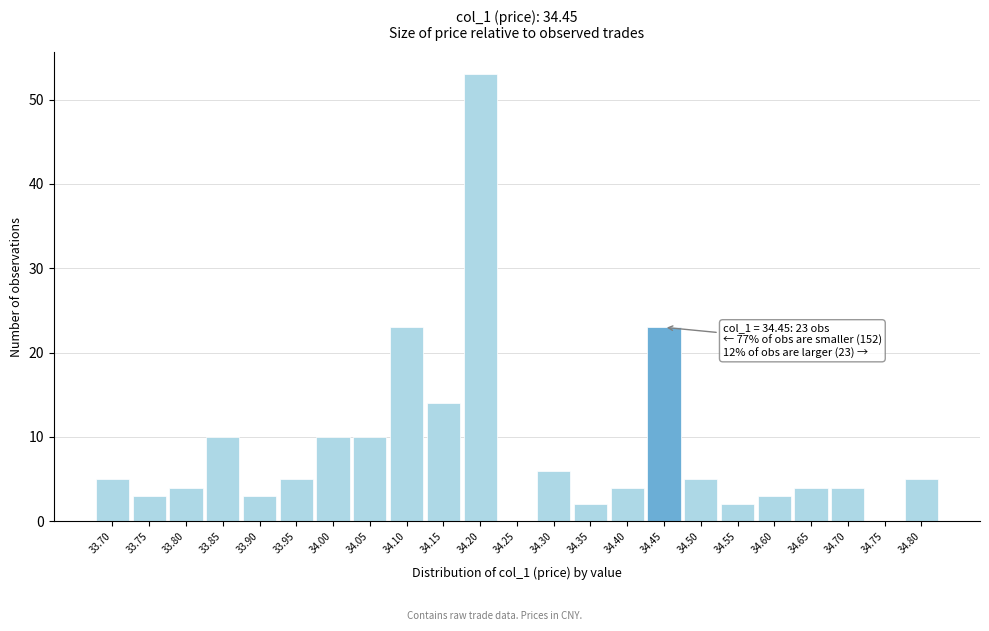

Which range on the x-axis has the tallest bar?

34.175 to 34.225